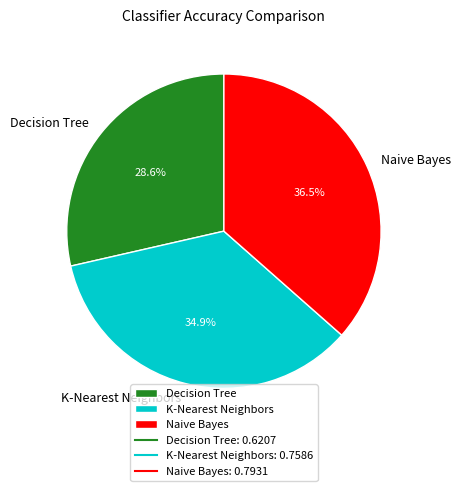

Rank the categories by value from lowest to highest.

Decision Tree, K-Nearest Neighbors, Naive Bayes